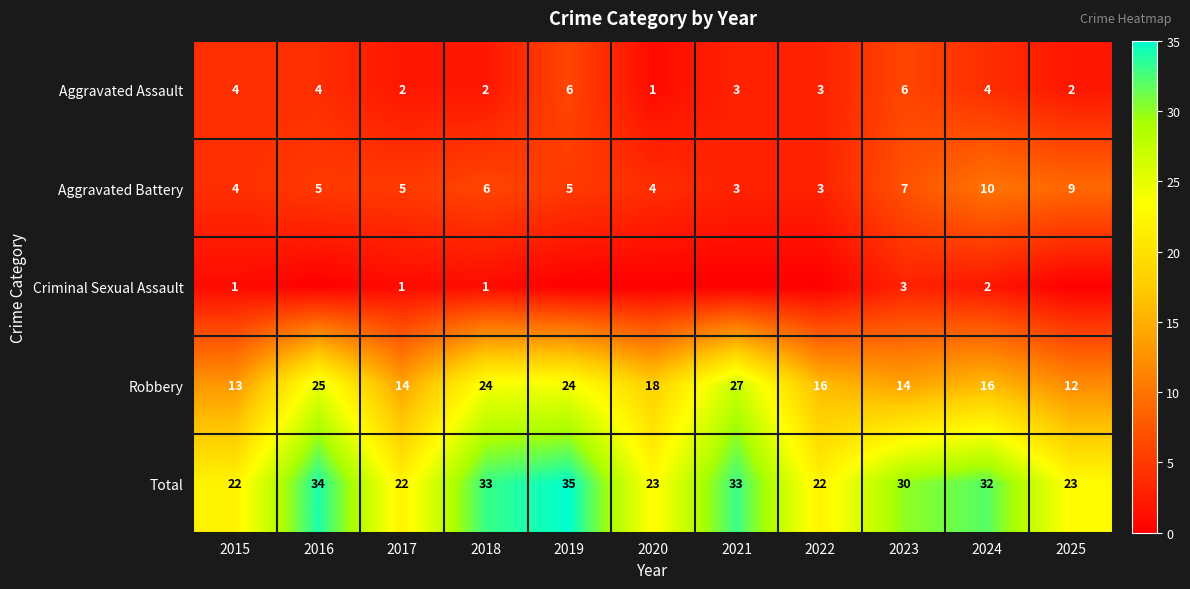

What is the maximum value shown in the chart?

35